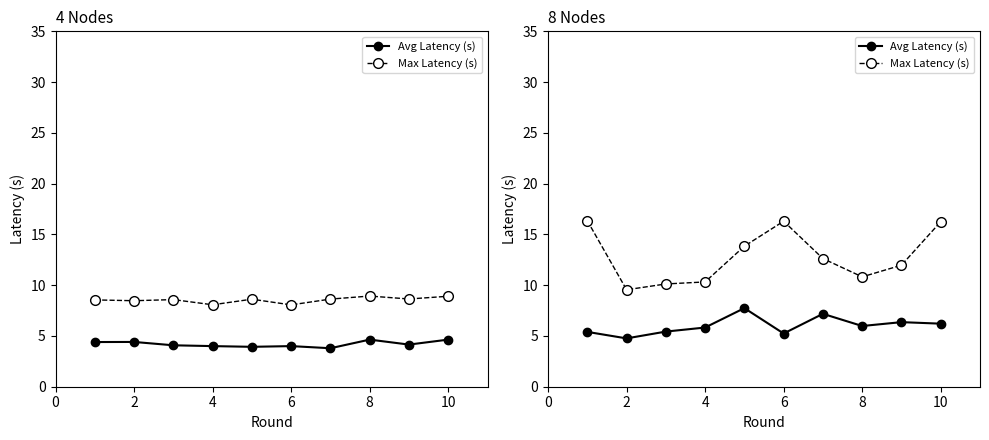

Which category has the lowest value in the Avg Latency (s) series?

2